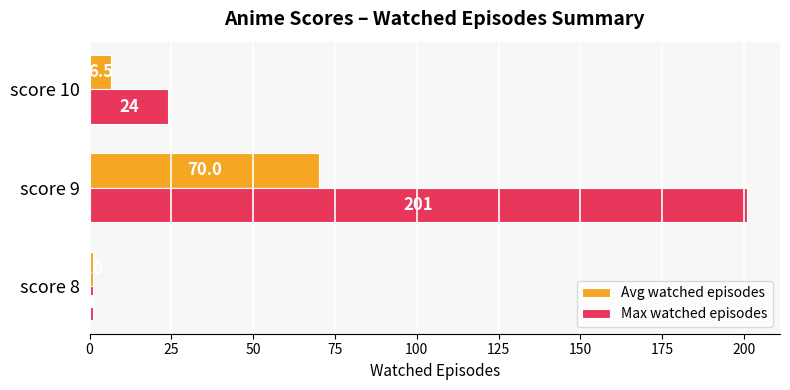

True or false: Max watched episodes has a value of 24.0 at score 10.

True